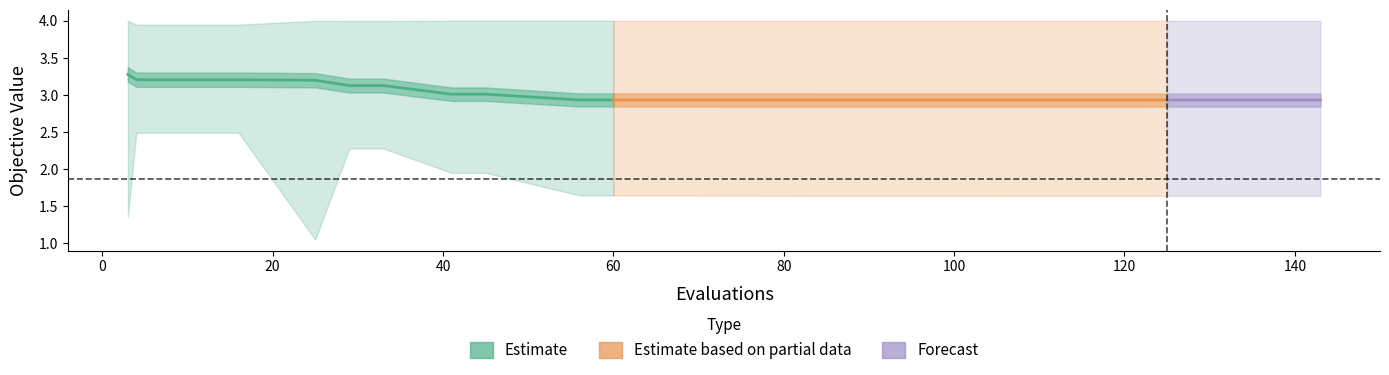

True or false: best has a value of 0.8 at 88.

False